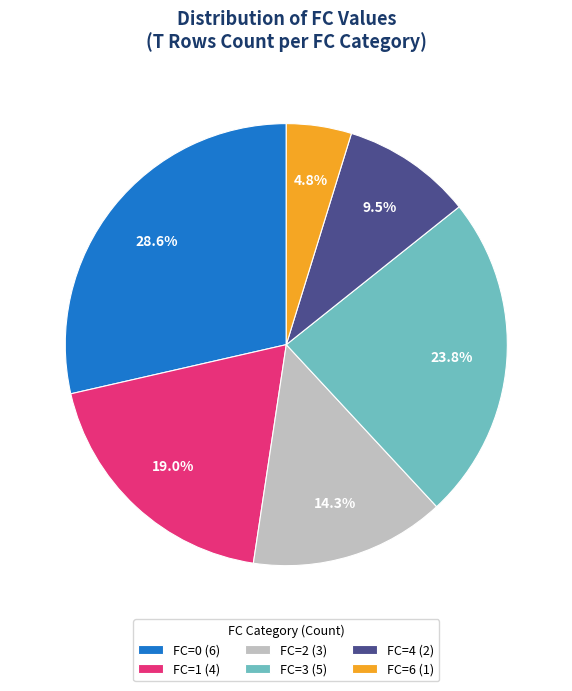

Do FC=0 and FC=2 together represent more than half of the pie?

No